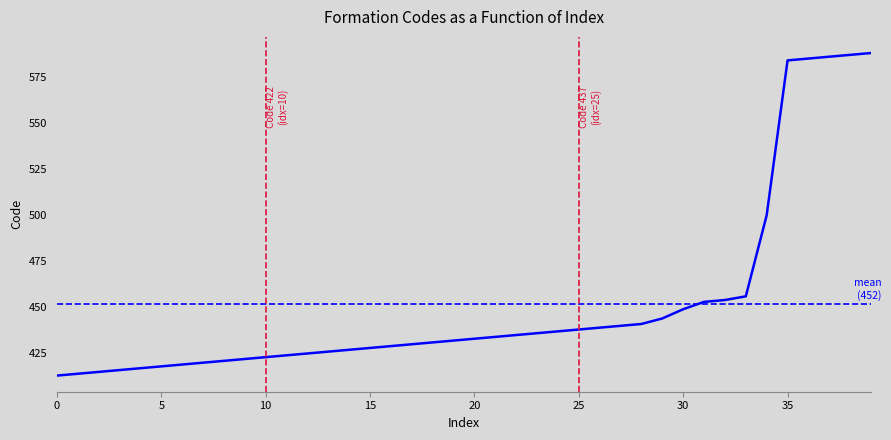

Reading right to left, extract all data points from this chart.

588	587	586	585	584	500	456	454	453	449	444	441	440	439	438	437	436	435	434	433	432	431	430	429	428	427	426	425	424	423	422	421	420	419	418	417	416	415	414	413